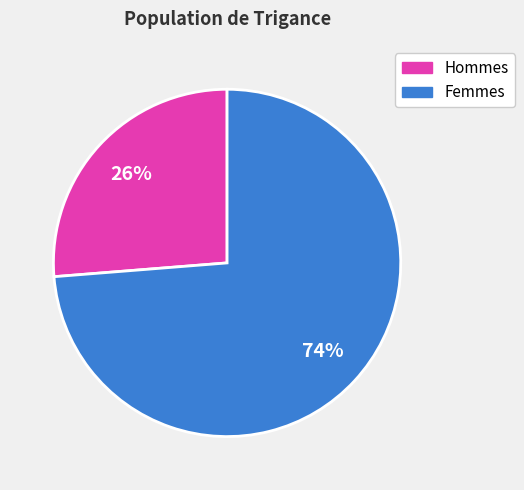

The Femmes slice represents 65% of the pie. True or false?

False